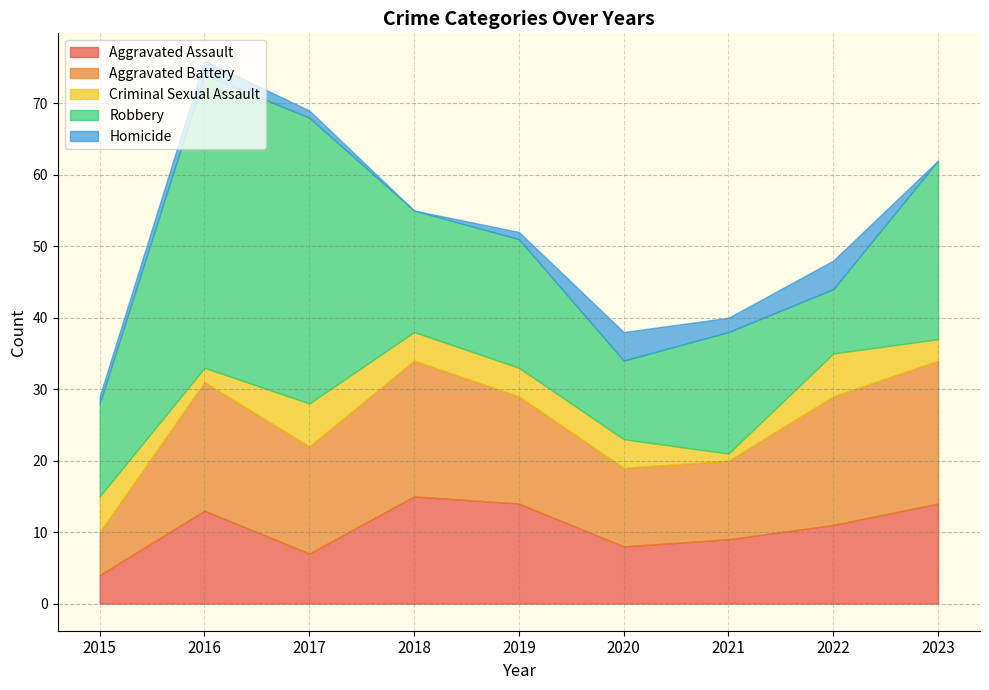

Where is the first local maximum for Aggravated Battery?

2016